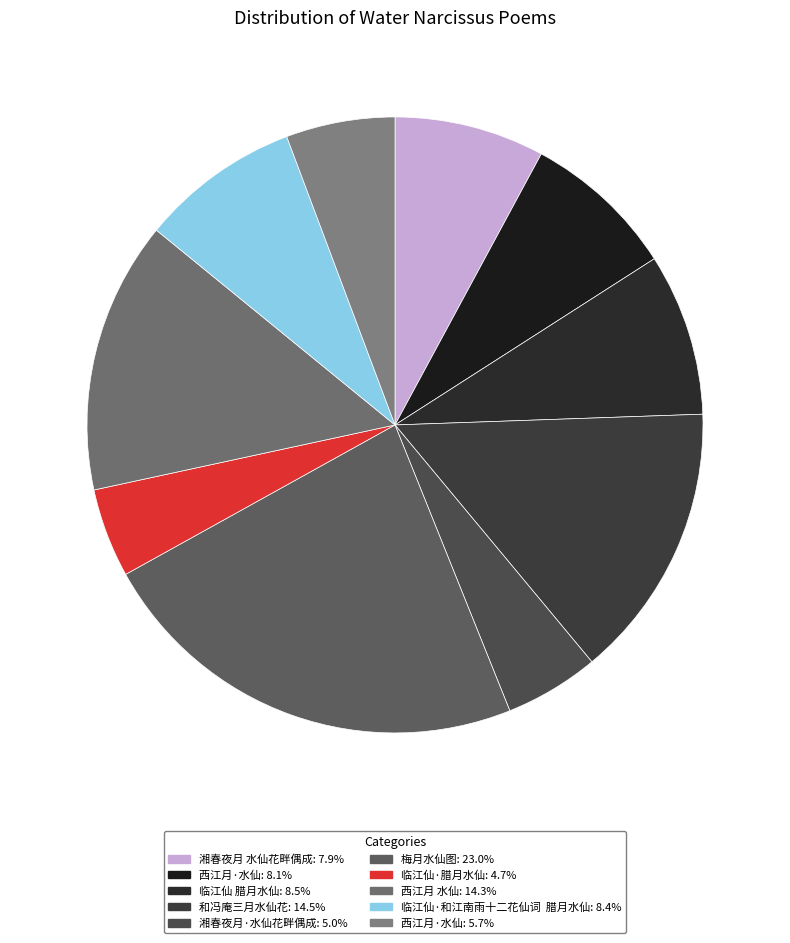

Is there any slice that represents more than half of the pie?

No